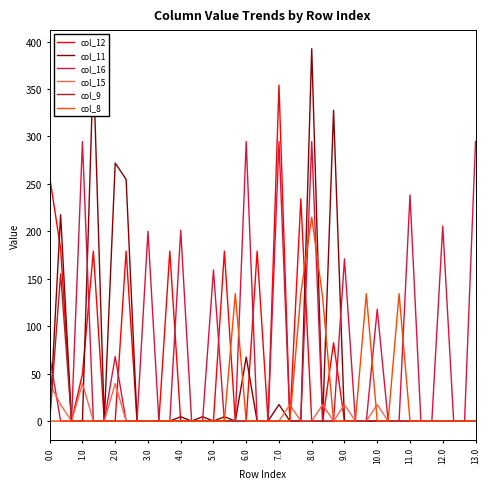

List the series in order of their peak value, lowest first.

col_15, col_9, col_8, col_16, col_12, col_11